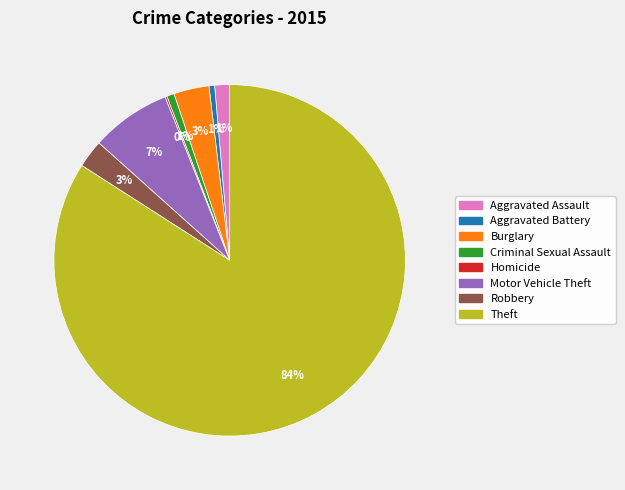

To the nearest percent, what is the difference between the Motor Vehicle Theft and Aggravated Assault slice percentages?

6%